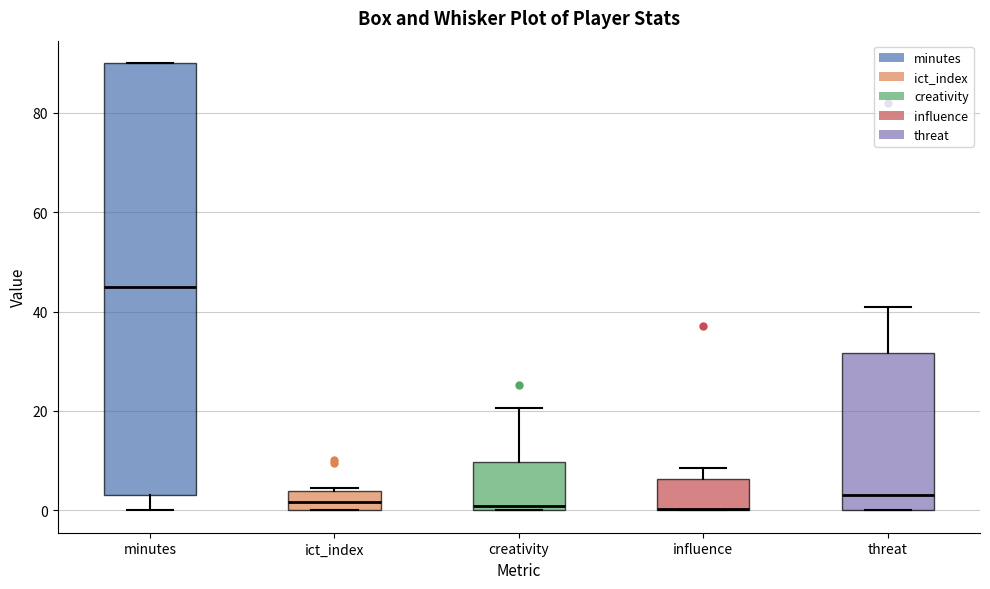

Where does the upper whisker of the box for threat end on the y-axis? The values are not printed on the chart, so give them approximately, as read against the axis.

42